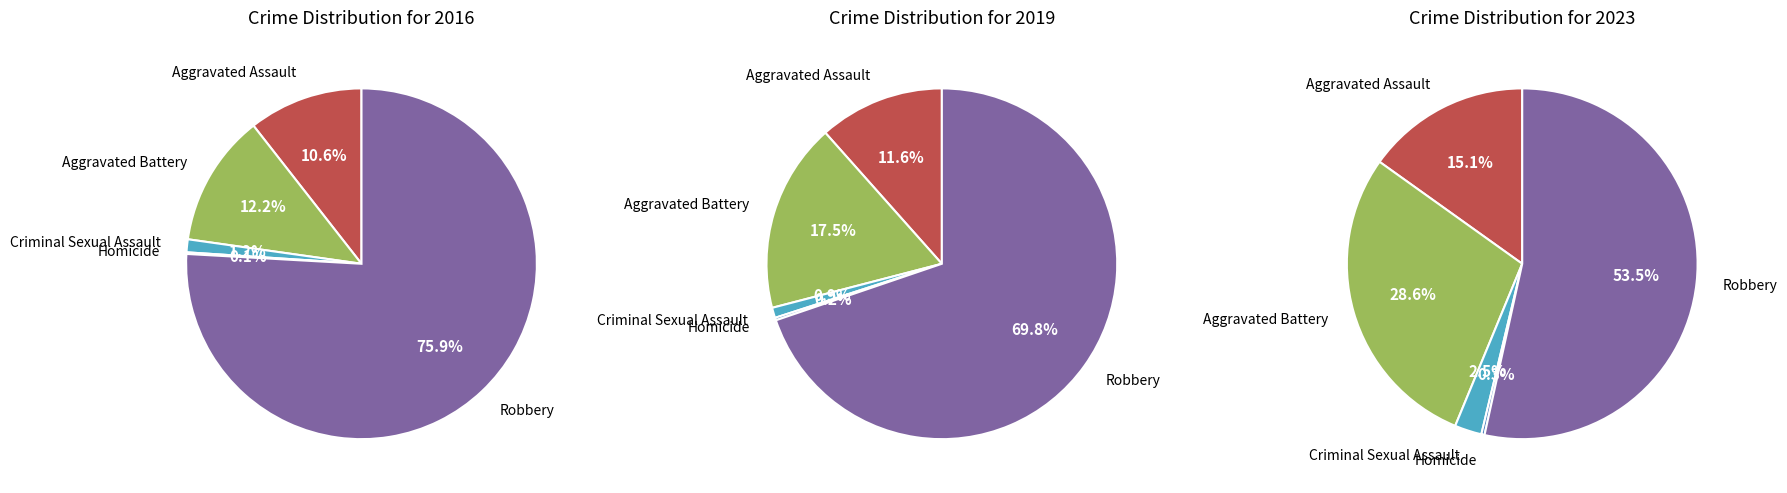

To the nearest percent, what is the combined percentage of Aggravated Assault and Criminal Sexual Assault?

18%